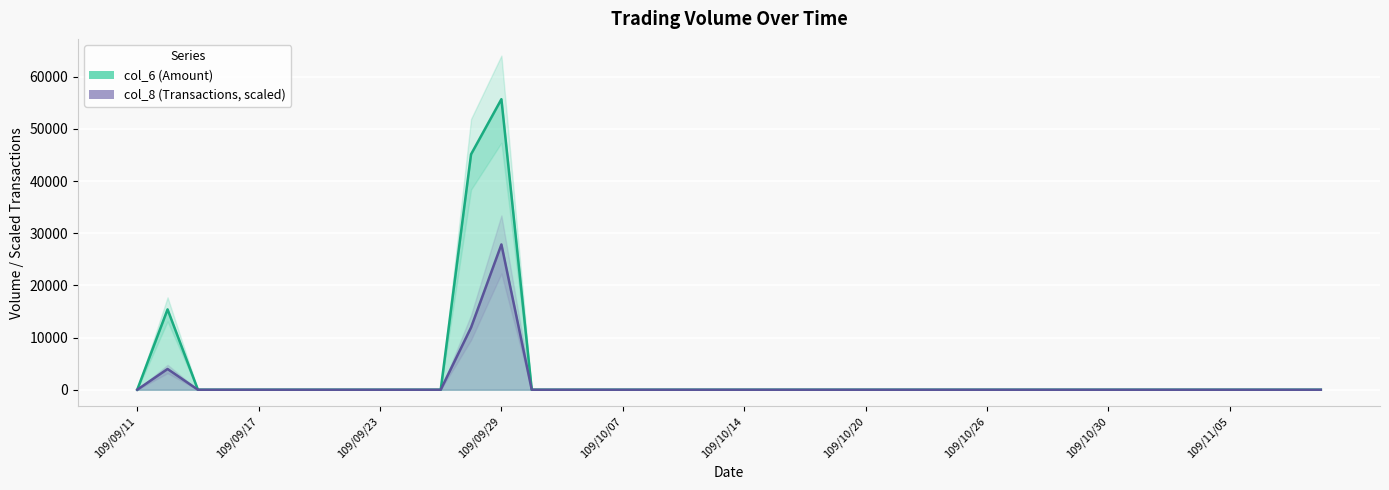

Between 11 and col_8, which is larger?

11